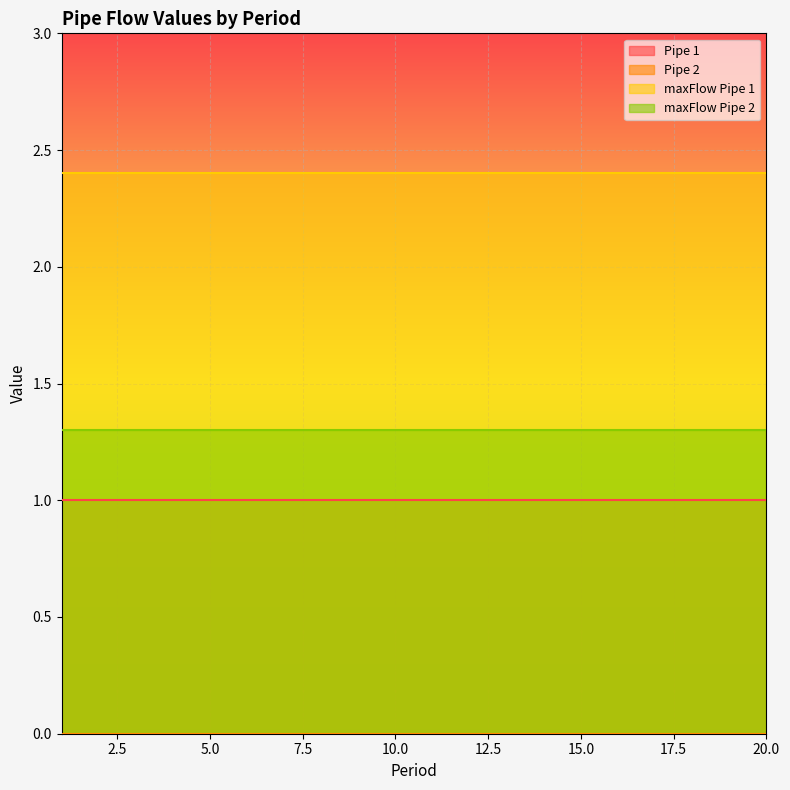

How many data points does each series have?

20